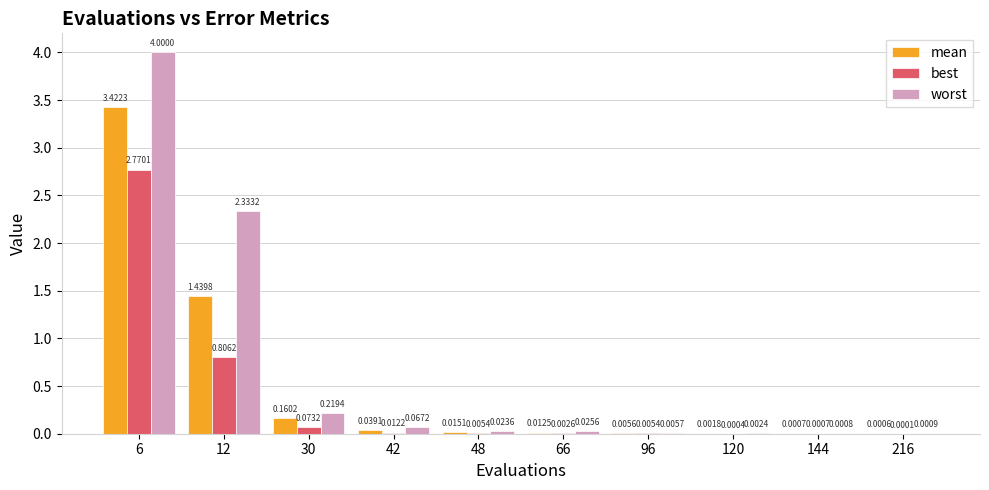

What is the sum of all worst values?

6.7